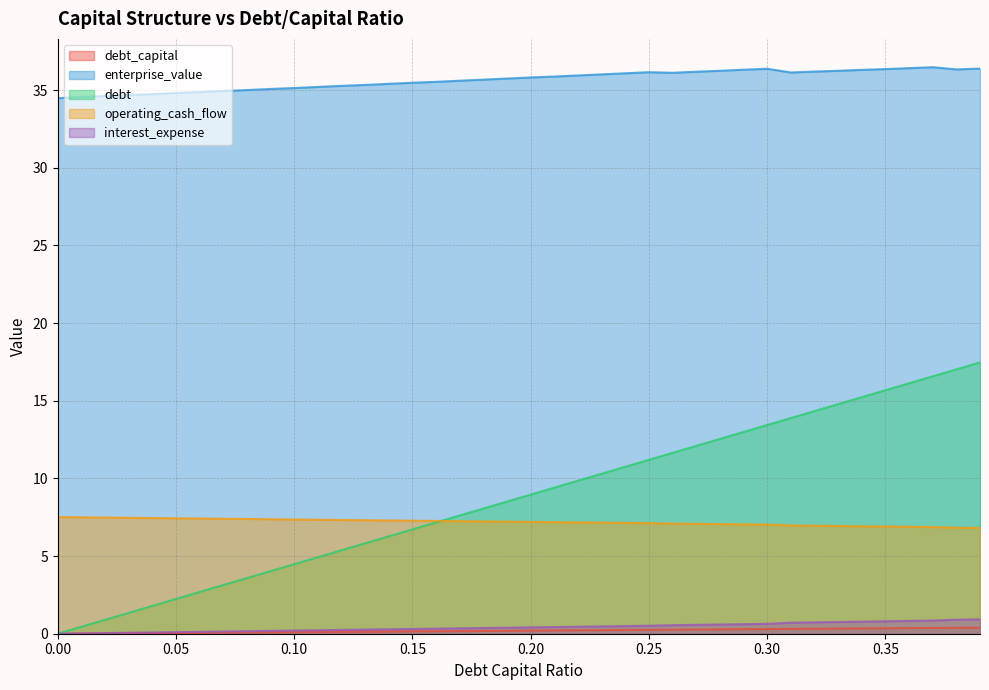

Is the value of enterprise_value at 0.08 greater than the value of operating_cash_flow at 0.1?

Yes